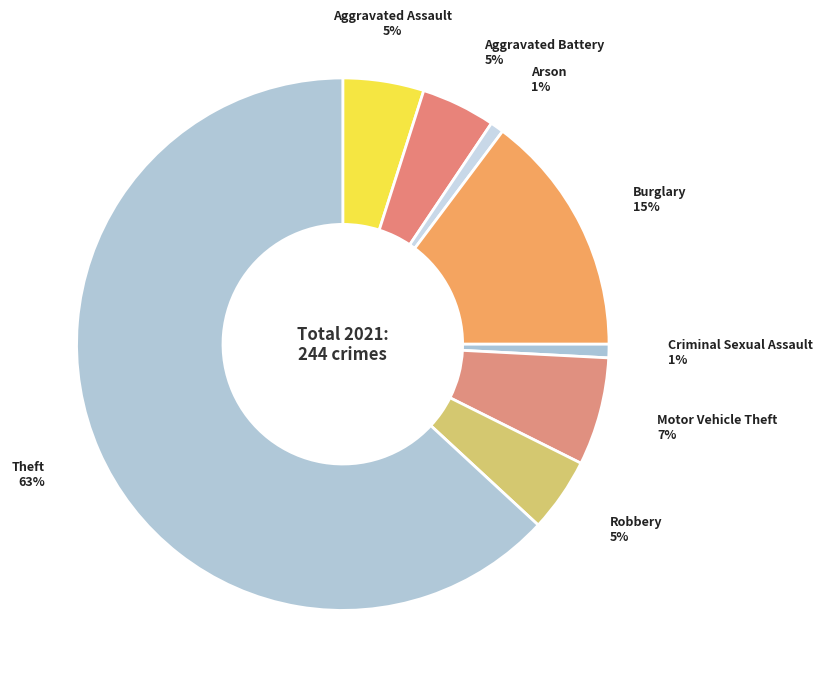

How many slices are in this pie chart?

8